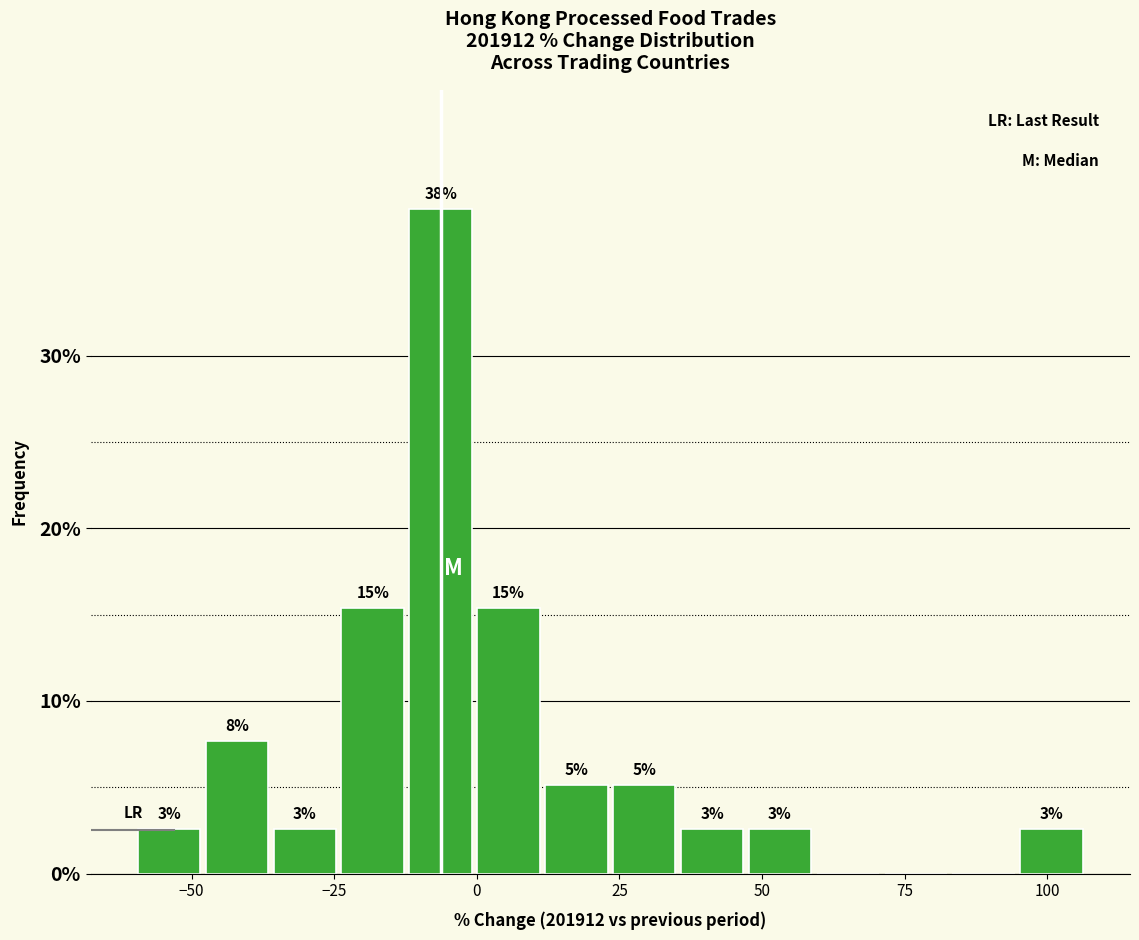

Around what value on the x-axis is the tallest bar? Give the approximate position of its centre, as read against the axis.

-5